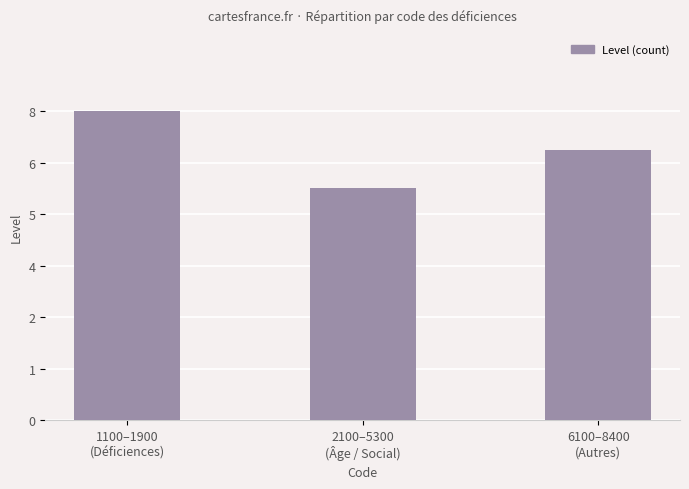

Rank the categories by value from lowest to highest.

2100–5300
(Âge / Social), 6100–8400
(Autres), 1100–1900
(Déficiences)